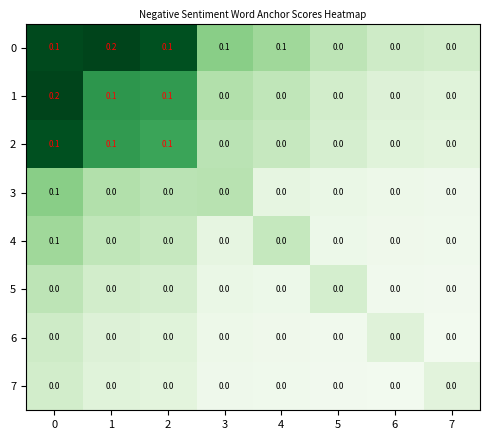

Is the value of 0 at 1 greater than the value of 4 at 6?

Yes